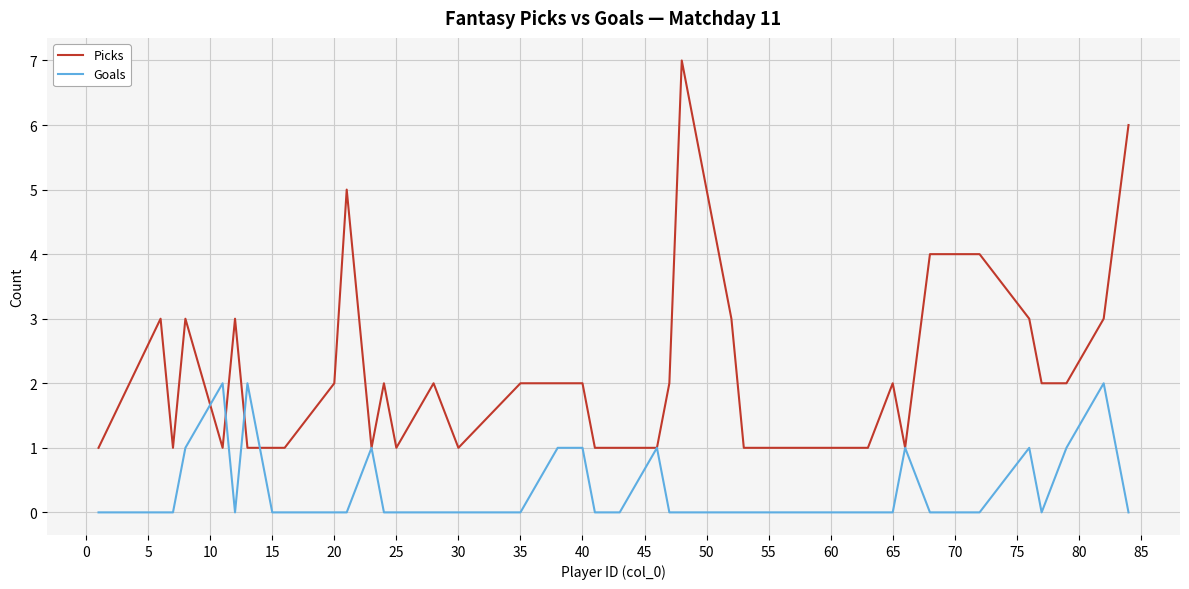

Reading left to right, extract all data points from this chart.

Picks: 1	3	1	3	1	3	1	1	1	2	5	1	2	1	2	1	2	2	2	1	1	1	1	2	7	3	1	1	1	1	2	1	4	4	3	2	2	3	6
Goals: 0	0	0	1	2	0	2	0	0	0	0	1	0	0	0	0	0	1	1	0	0	0	1	0	0	0	0	0	0	0	0	1	0	0	1	0	1	2	0